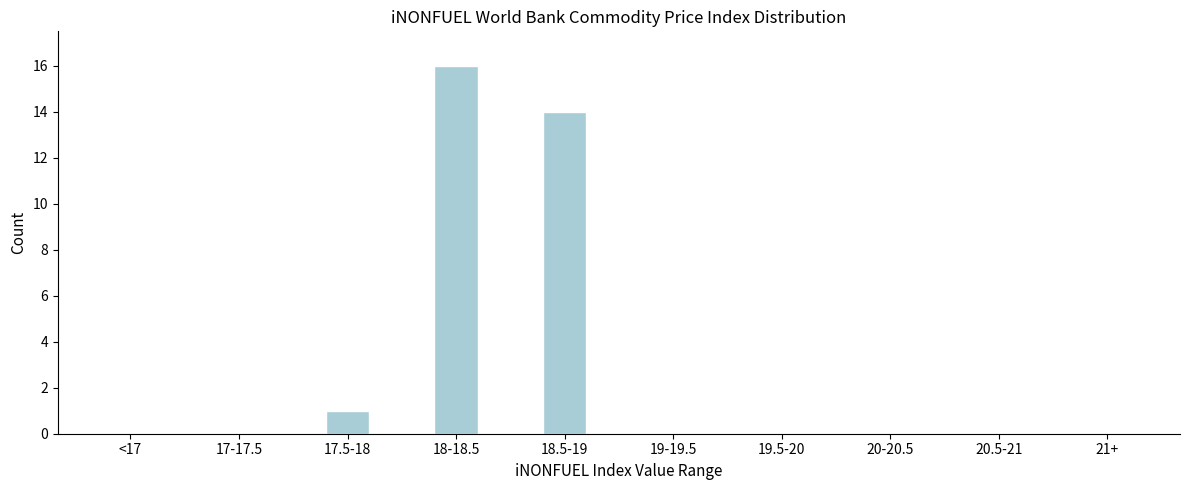

Reading right to left, transcribe all the data shown in this chart.

21+=0	20.5-21=0	20-20.5=0	19.5-20=0	19-19.5=0	18.5-19=14	18-18.5=16	17.5-18=1	17-17.5=0	<17=0